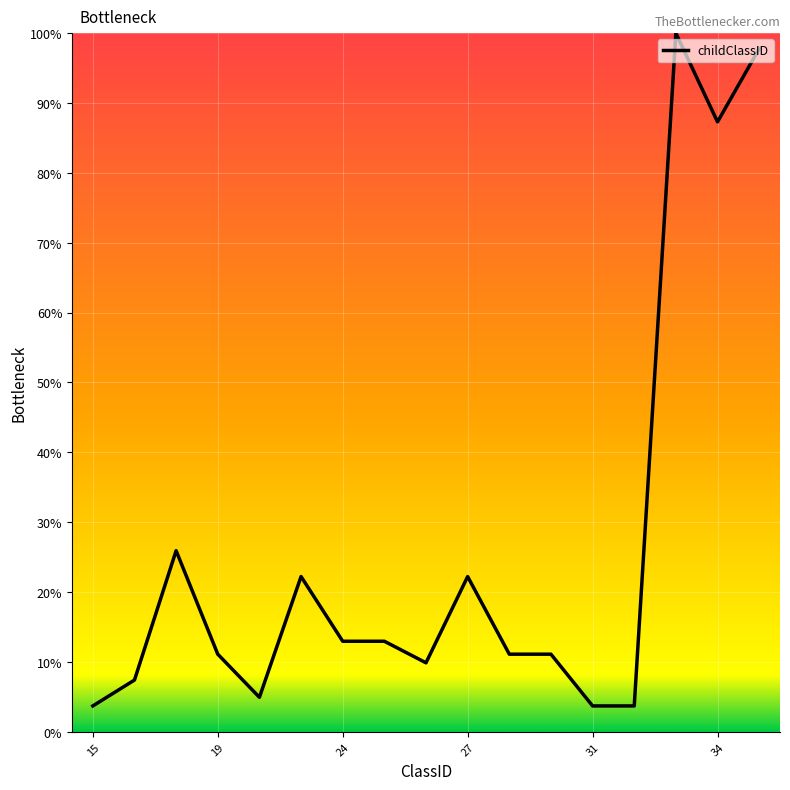

What is the difference between the maximum and minimum values?

96.3